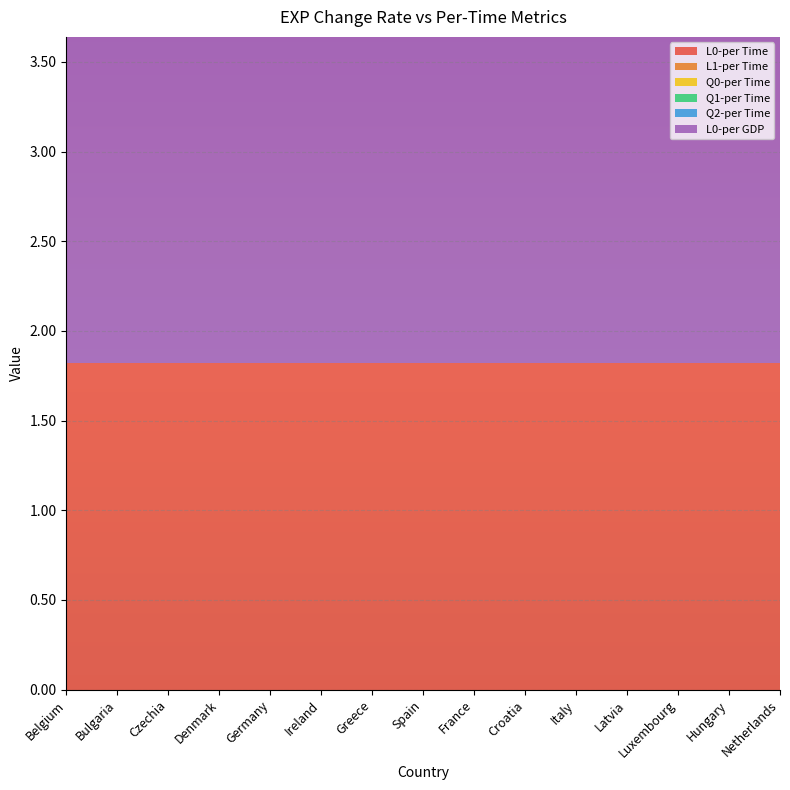

Reading left to right, list all the values displayed in this chart.

L0-per Time: 1.8	1.8	1.8	1.8	1.8	1.8	1.8	1.8	1.8	1.8	1.8	1.8	1.8	1.8	1.8
L1-per Time: 0.0	0.0	0.0	0.0	0.0	0.0	0.0	0.0	0.0	0.0	0.0	0.0	0.0	0.0	0.0
Q0-per Time: 0.0	0.0	0.0	0.0	0.0	0.0	0.0	0.0	0.0	0.0	0.0	0.0	0.0	0.0	0.0
Q1-per Time: 0.0	0.0	0.0	0.0	0.0	0.0	0.0	0.0	0.0	0.0	0.0	0.0	0.0	0.0	0.0
Q2-per Time: 0.0	0.0	0.0	0.0	0.0	0.0	0.0	0.0	0.0	0.0	0.0	0.0	0.0	0.0	0.0
L0-per GDP: 1.8	1.8	1.8	1.8	1.8	1.8	1.8	1.8	1.8	1.8	1.8	1.8	1.8	1.8	1.8